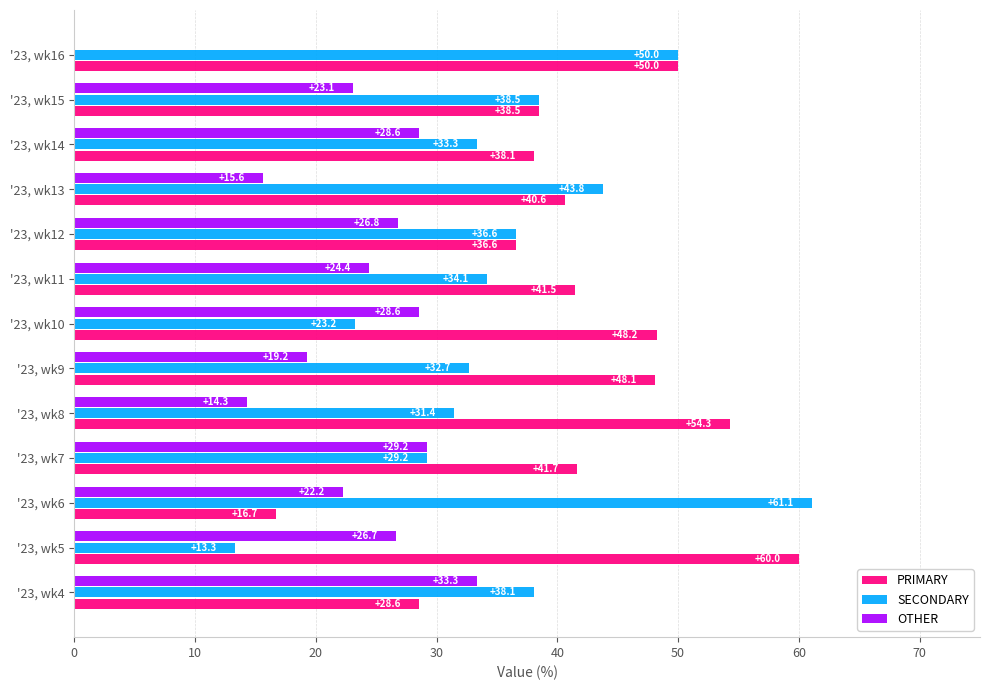

Which series changed the most between '23, wk4 and '23, wk12?

PRIMARY